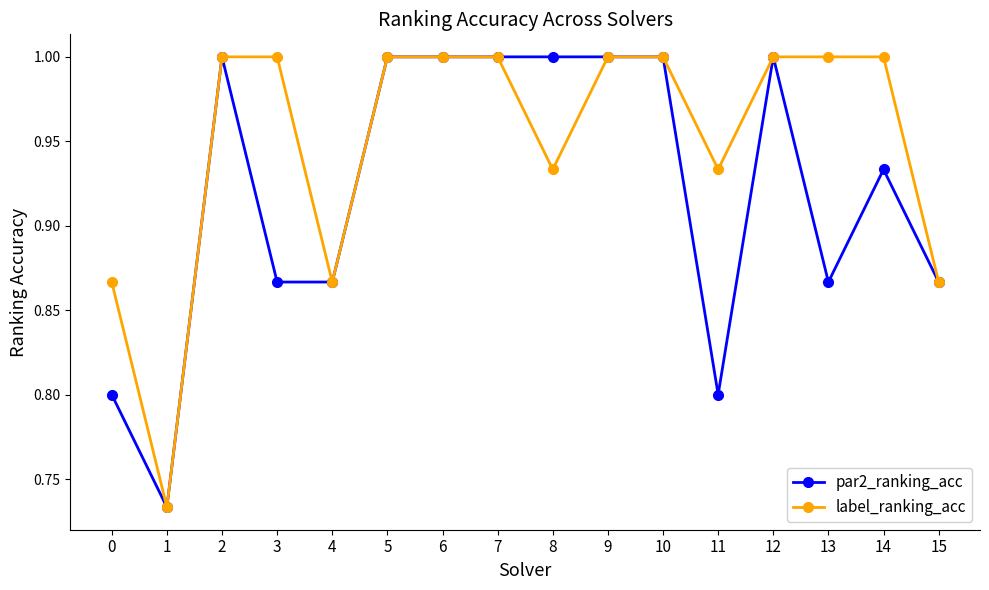

Where is the first local minimum for label_ranking_acc?

1